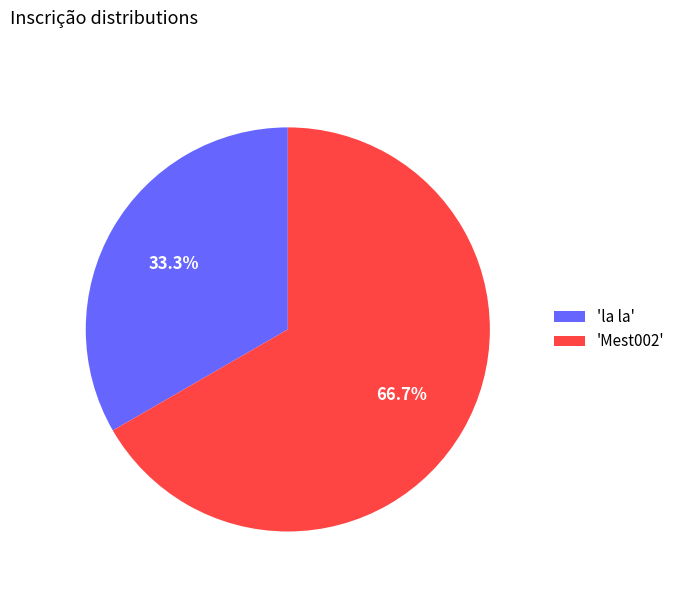

What is the ratio of the value at 'Mest002' to the value at 'la la'?

2.0